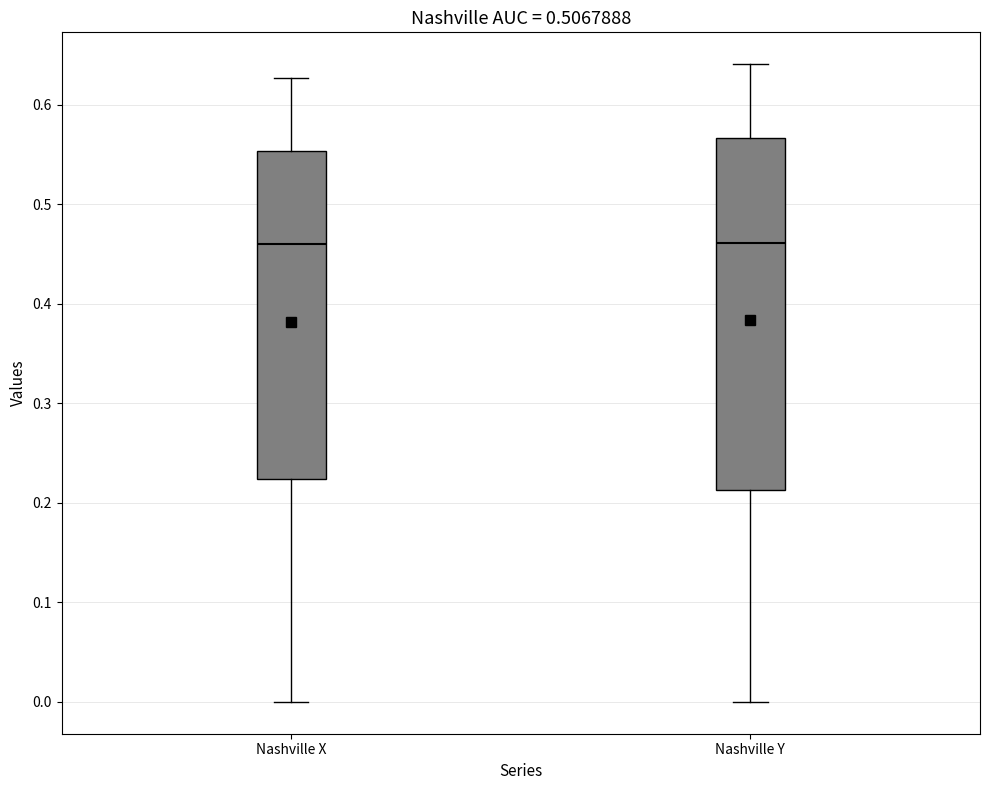

Which box is the tallest, from its lower edge to its upper edge?

Nashville Y